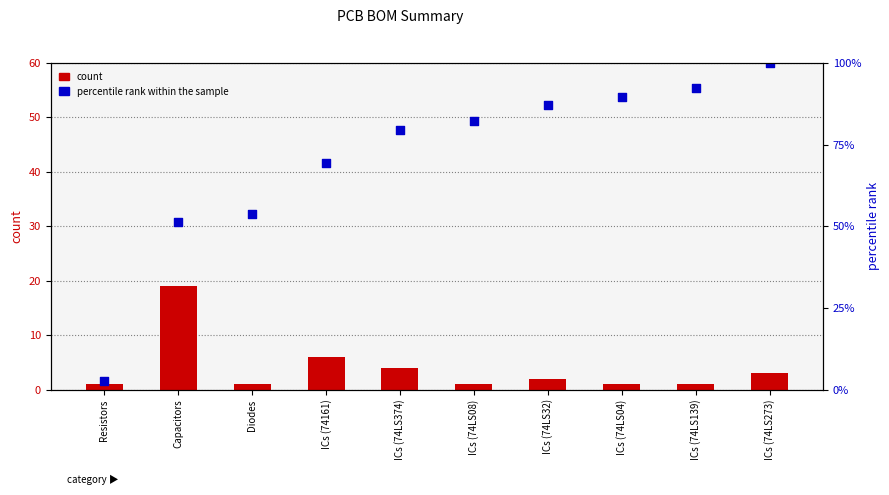

Which series reaches the minimum Y coordinate?

count